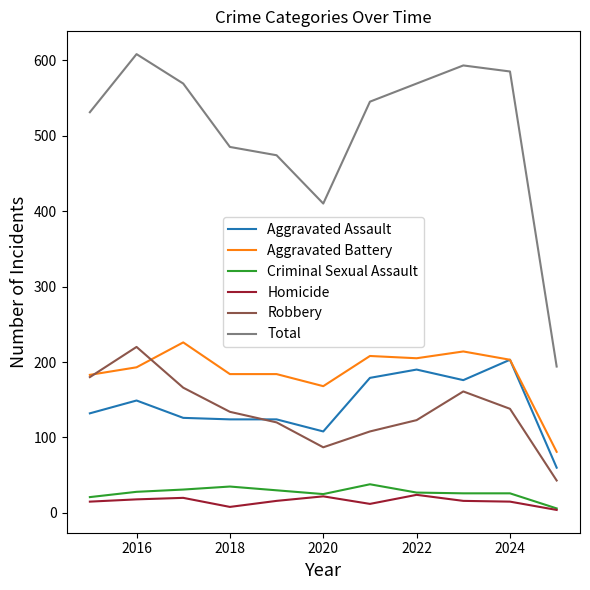

True or false: Aggravated Assault and Homicide intersect in this chart.

False